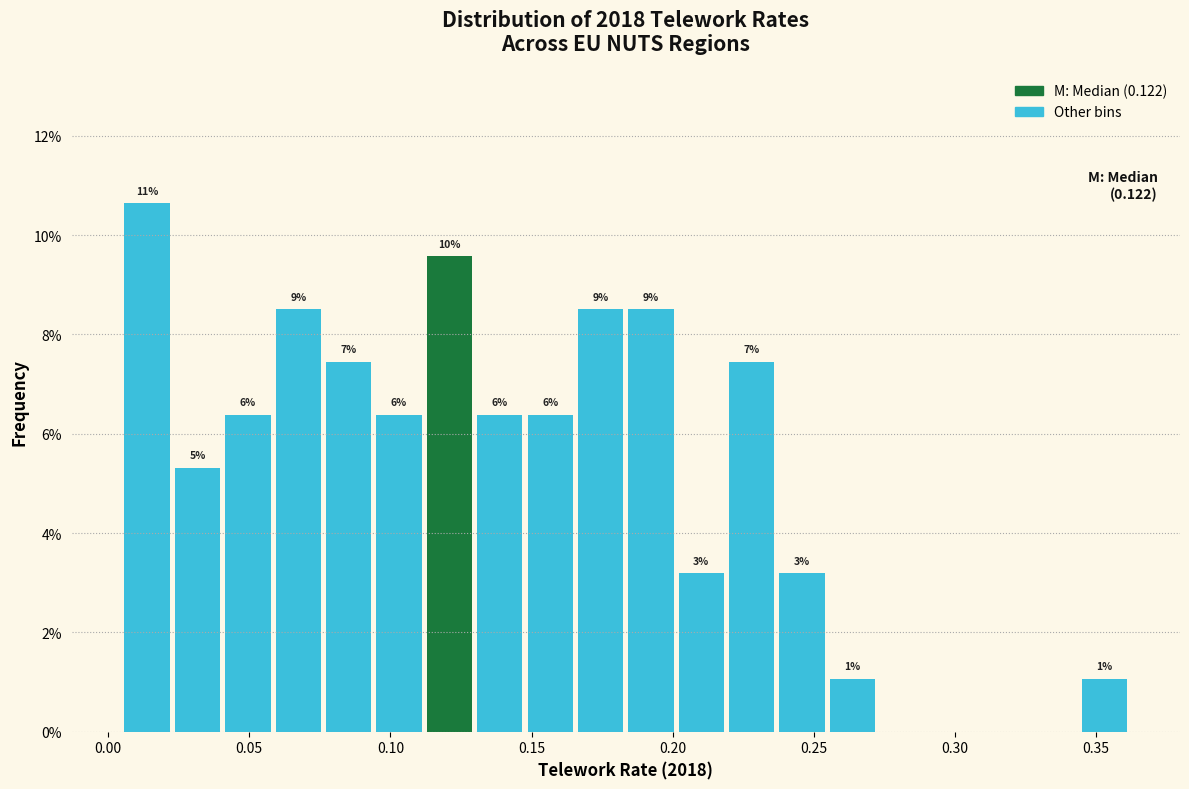

Read against the x-axis, roughly where is the centre of the tallest bar?

0.015